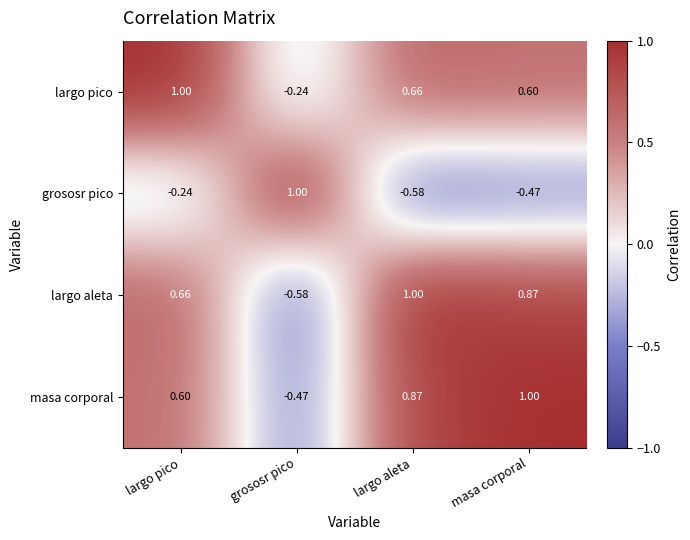

Rank the series at largo aleta from highest to lowest value.

largo aleta, masa corporal, largo pico, grososr pico